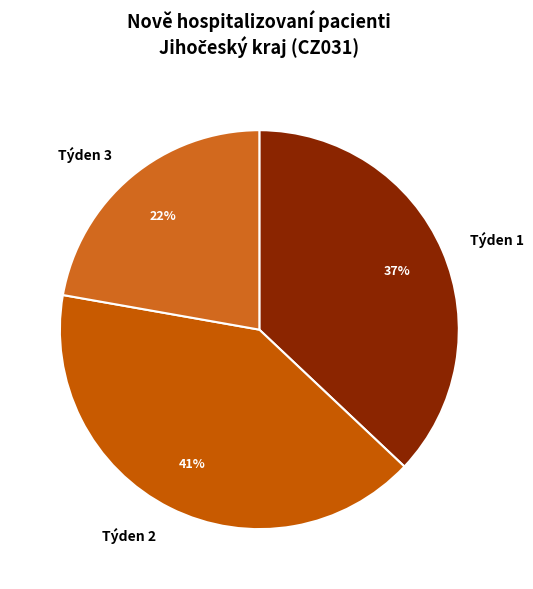

Is Týden 1 the majority of the pie?

No